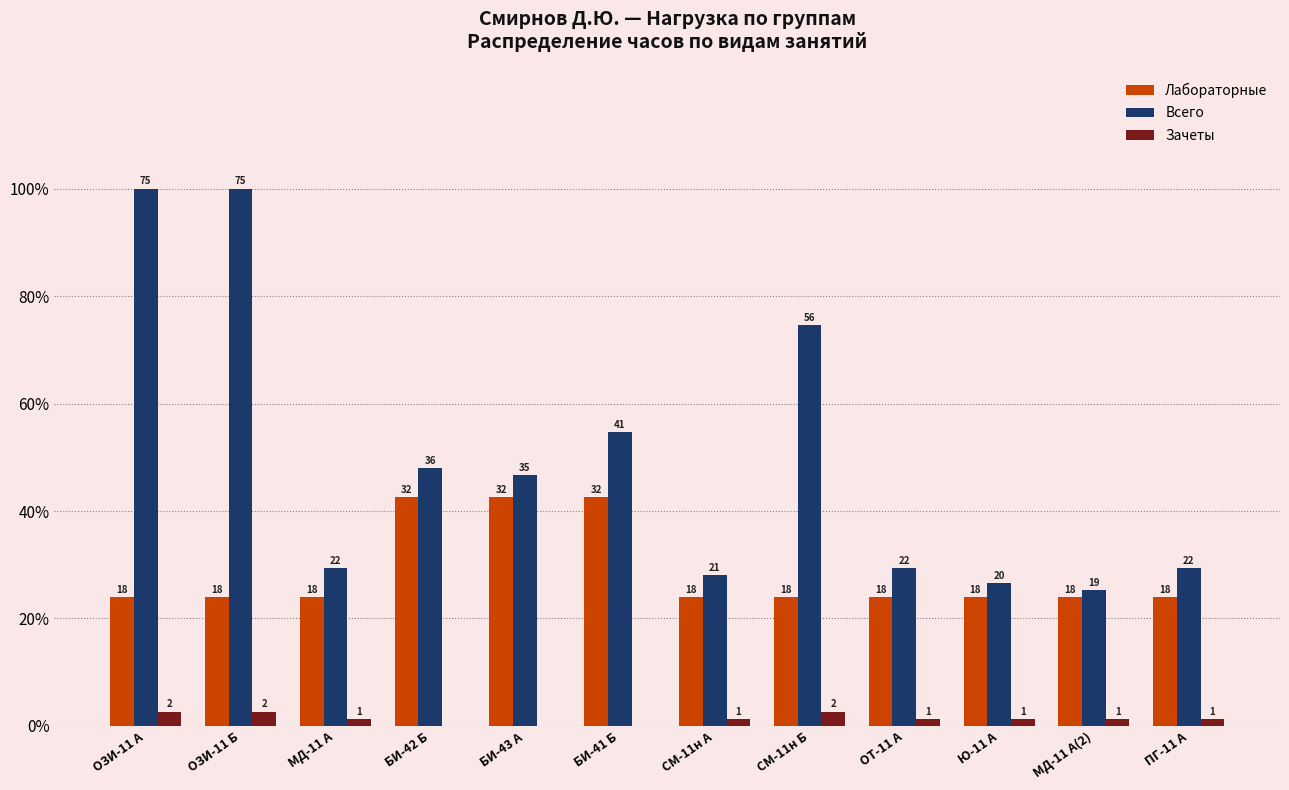

List the series in order of their overall mean, highest first.

Всего, Лабораторные, Зачеты